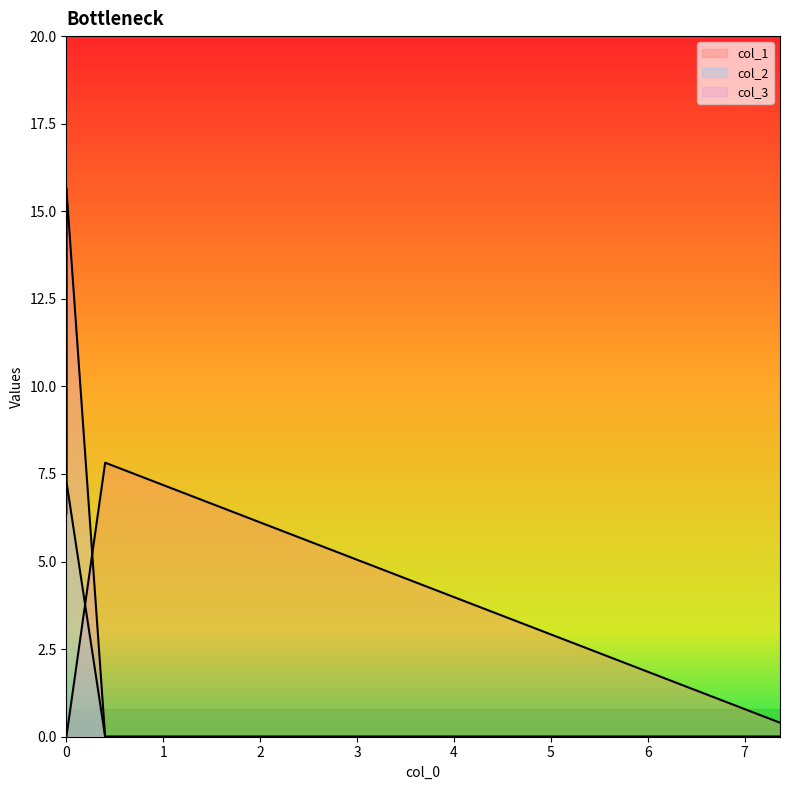

Is the value of col_3 at 0.0 greater than the value of col_2 at 7.3647?

Yes